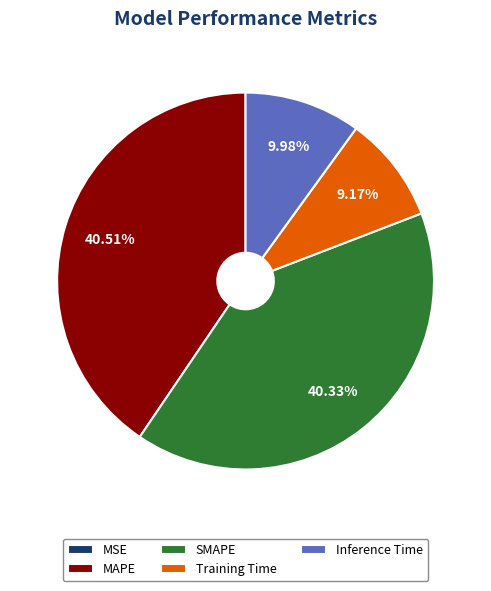

How much of the chart is everything except MAPE?

59.5%